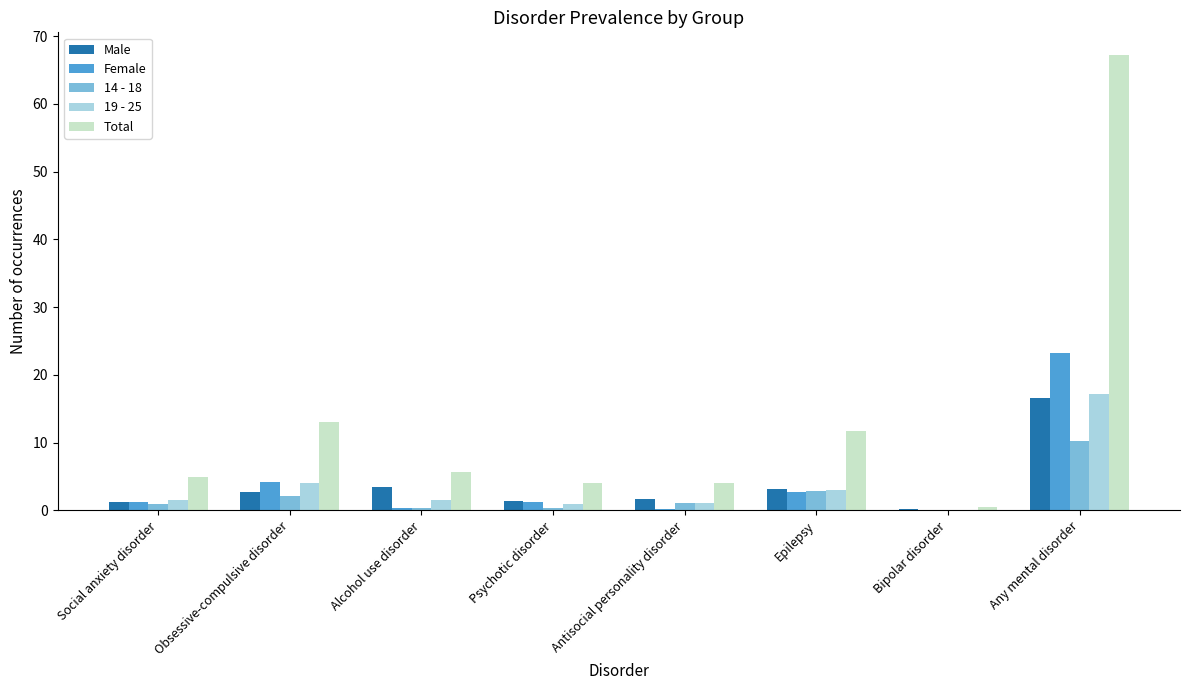

What is the maximum value shown in the chart?

67.2